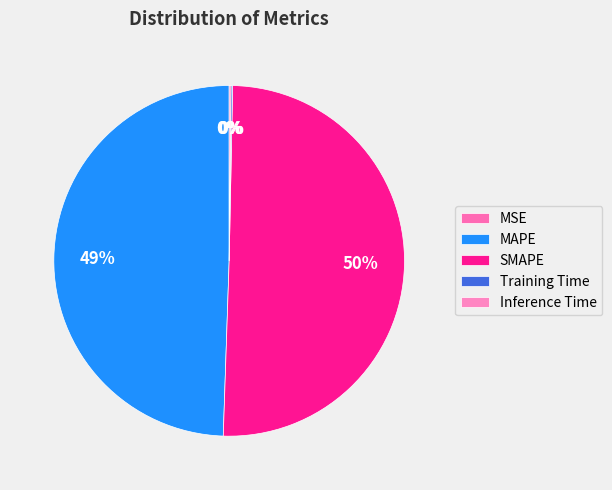

How many segments does this pie chart have?

5